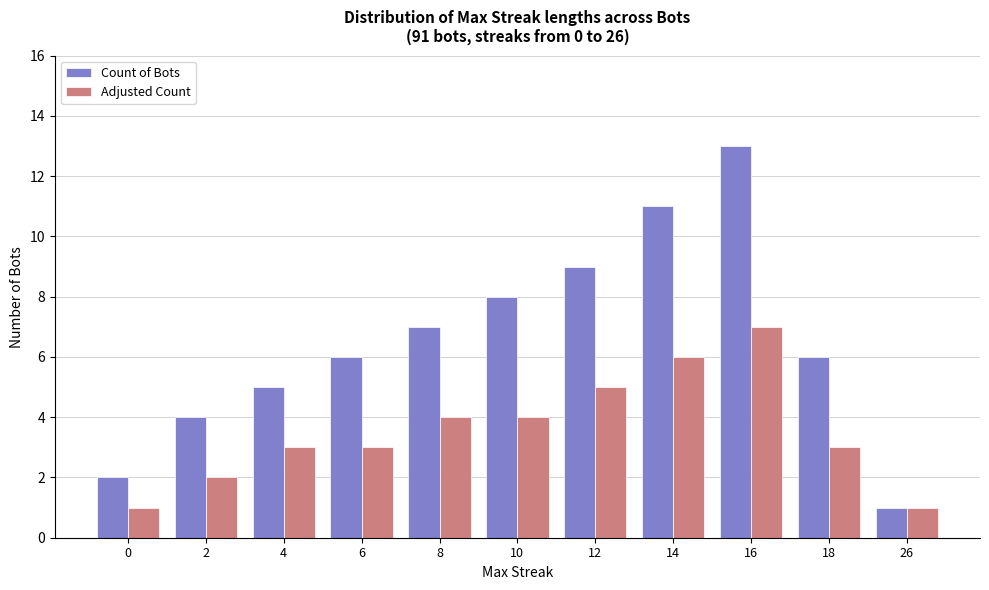

What is the difference between the maximum and second lowest values in the Adjusted Count series?

6